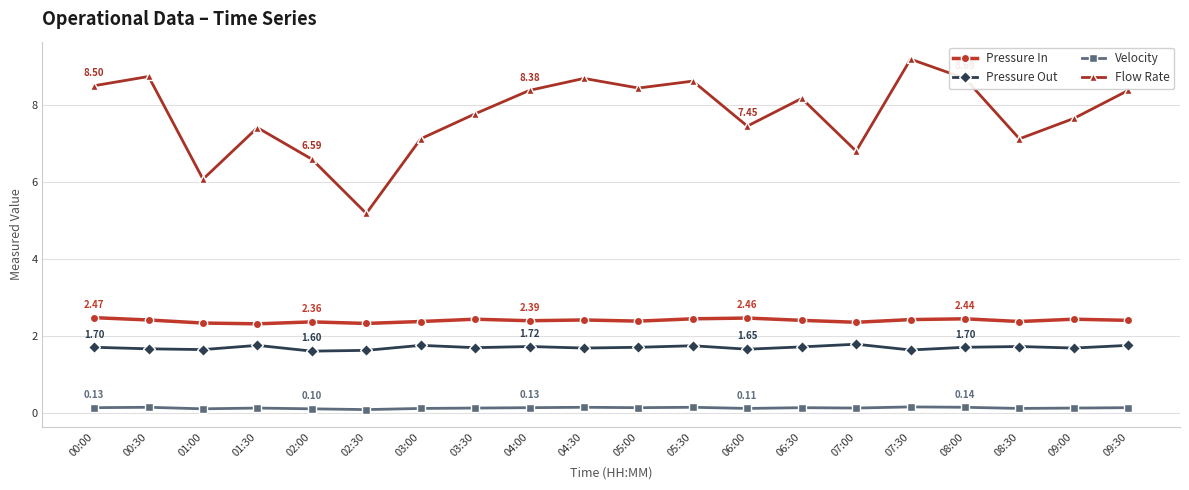

True or false: Flow Rate and Velocity cross at least once.

False